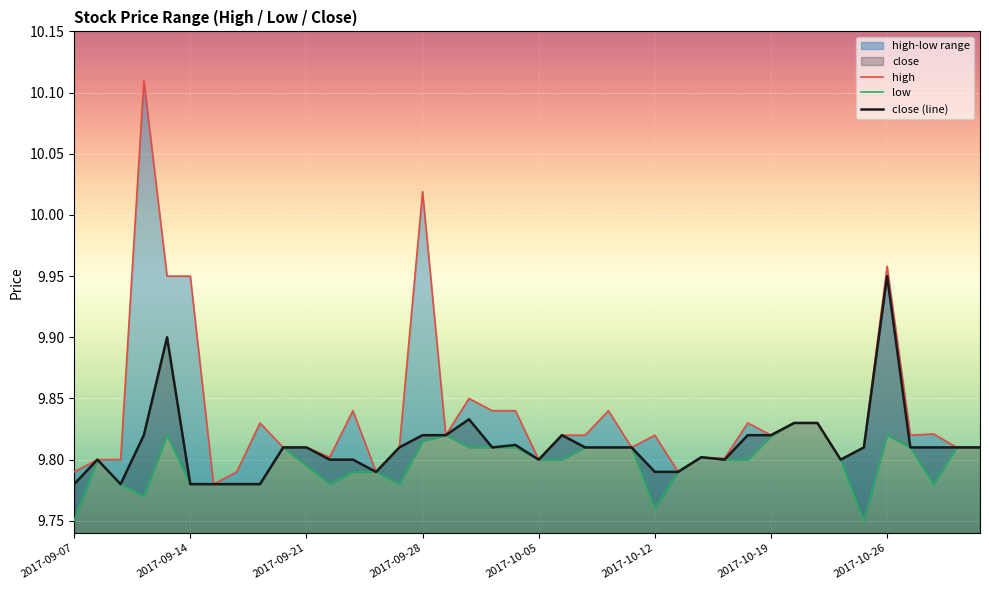

Where is the first local maximum for low?

2017-09-08